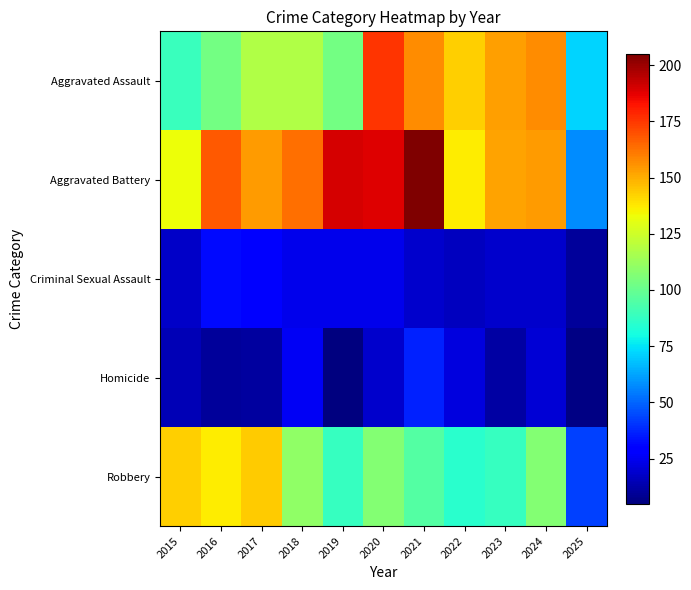

Rank the series by their maximum value, from lowest to highest.

Criminal Sexual Assault, Homicide, Robbery, Aggravated Assault, Aggravated Battery